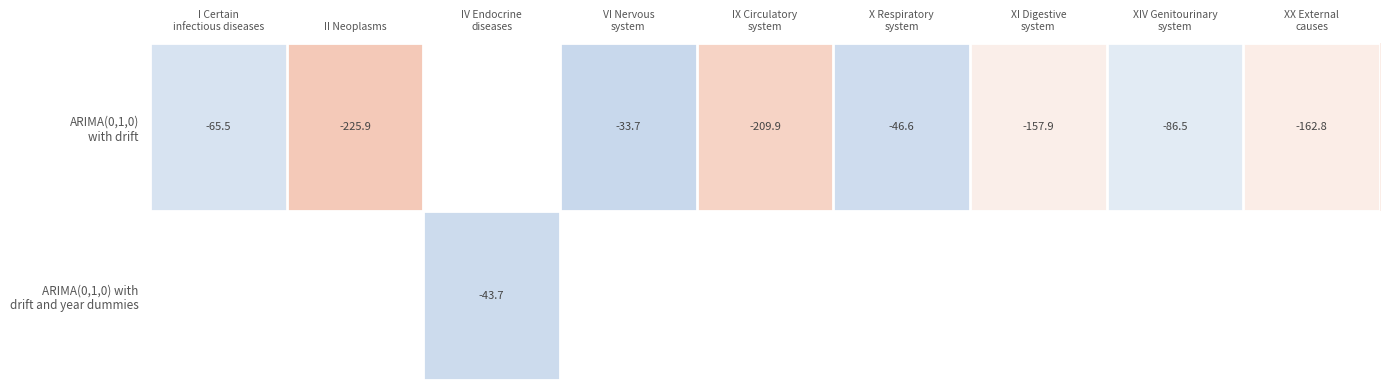

True or false: ARIMA(0,1,0) with drift has a value of -46.6 at X Respiratory system.

True